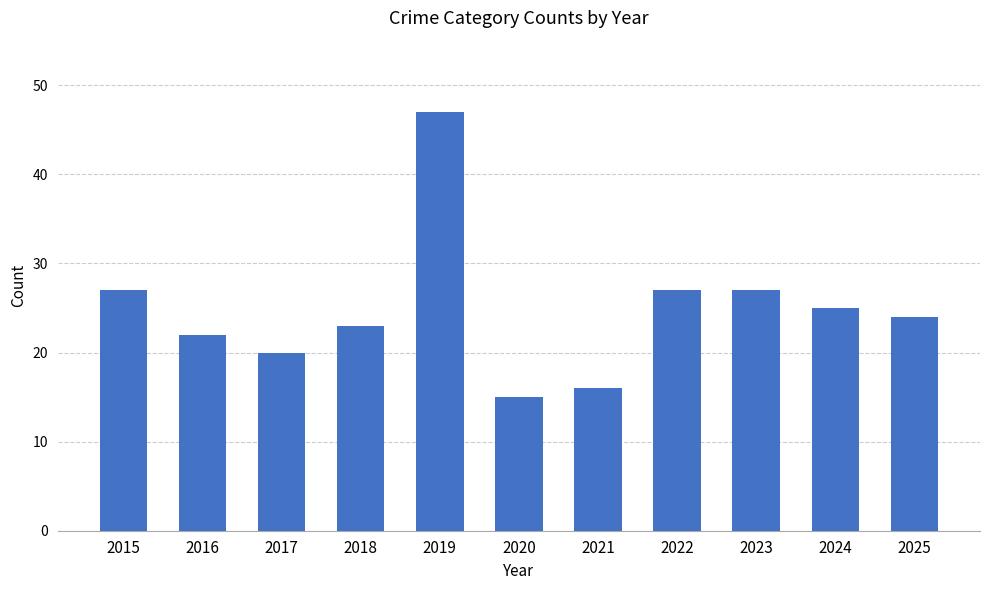

True or false: the data shows 9 at 2025.

False